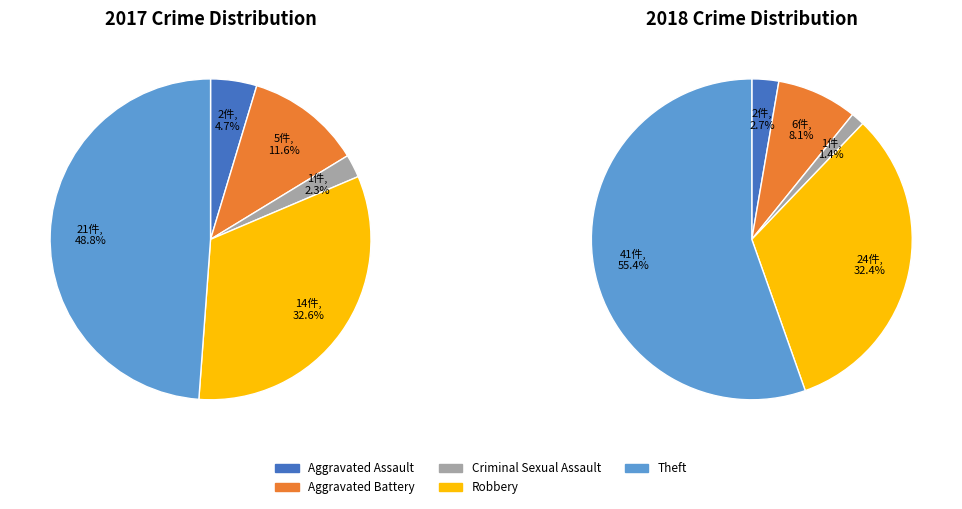

Count the number of slices in the pie.

5